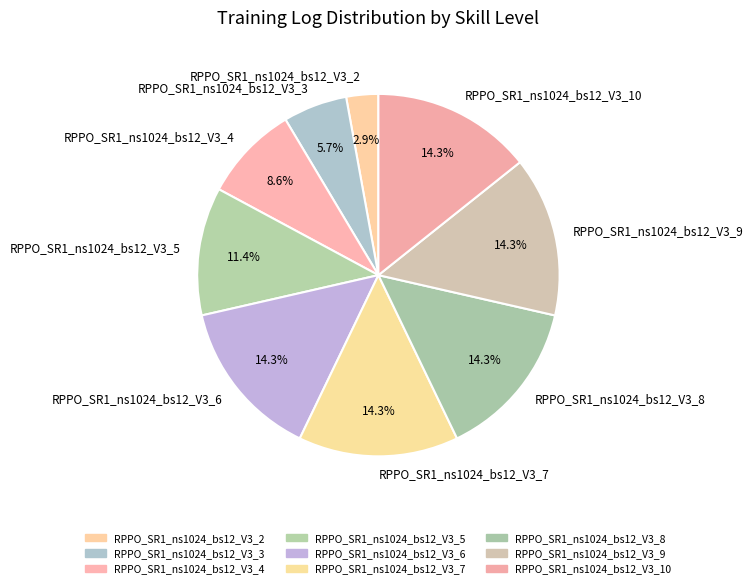

What percentage is the RPPO_SR1_ns1024_bs12_V3_10 slice, to the nearest percent?

14%